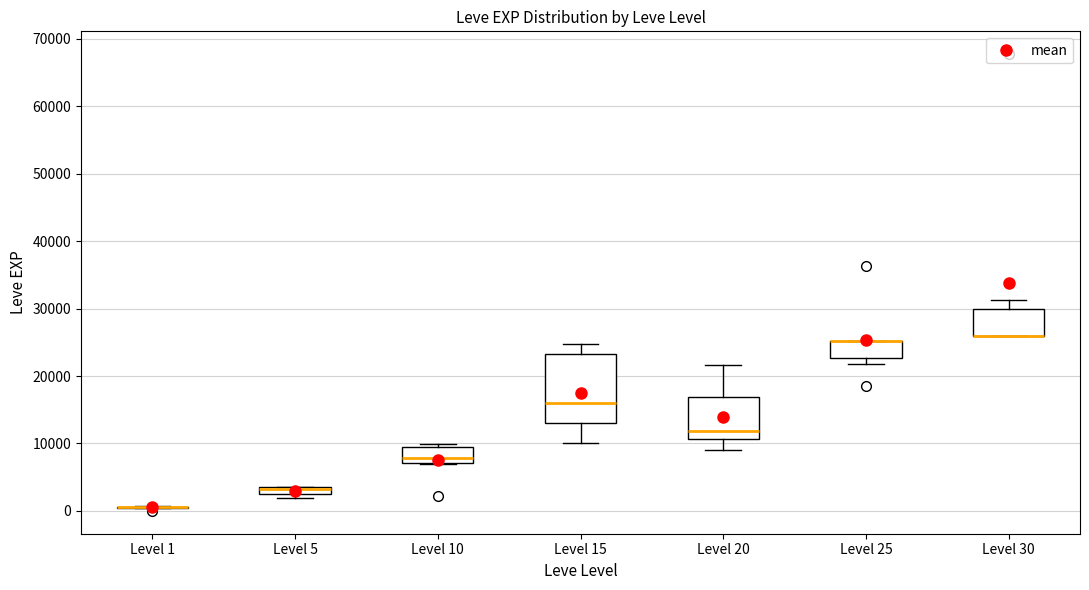

Which box is the tallest, from its lower edge to its upper edge?

Level 15